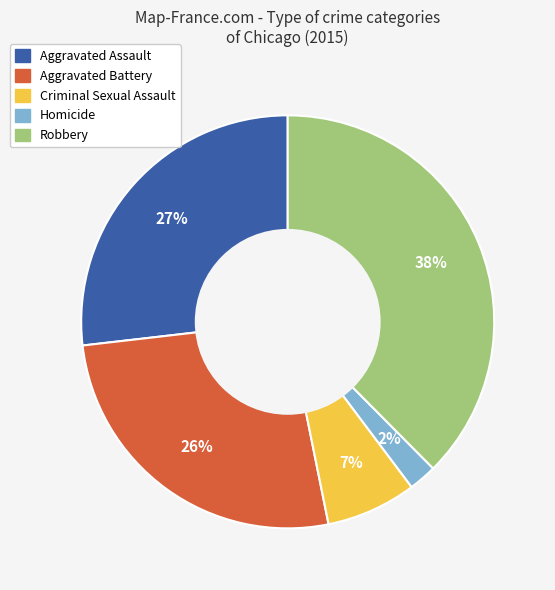

How many segments does this pie chart have?

5